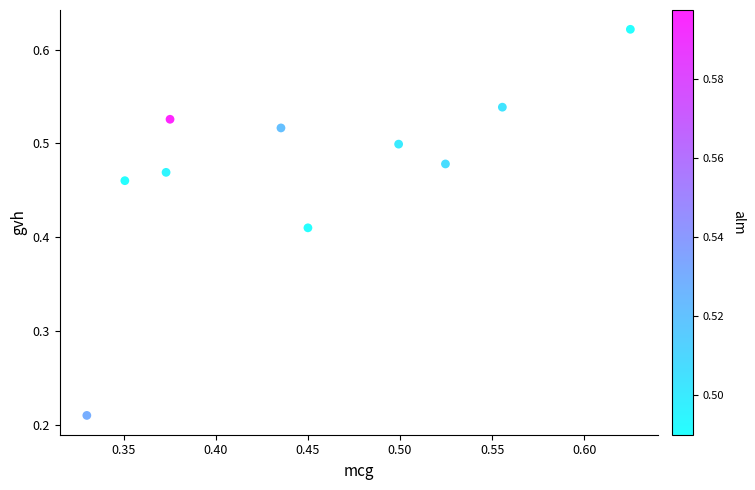

What is the range of X values (max minus min)?

0.3